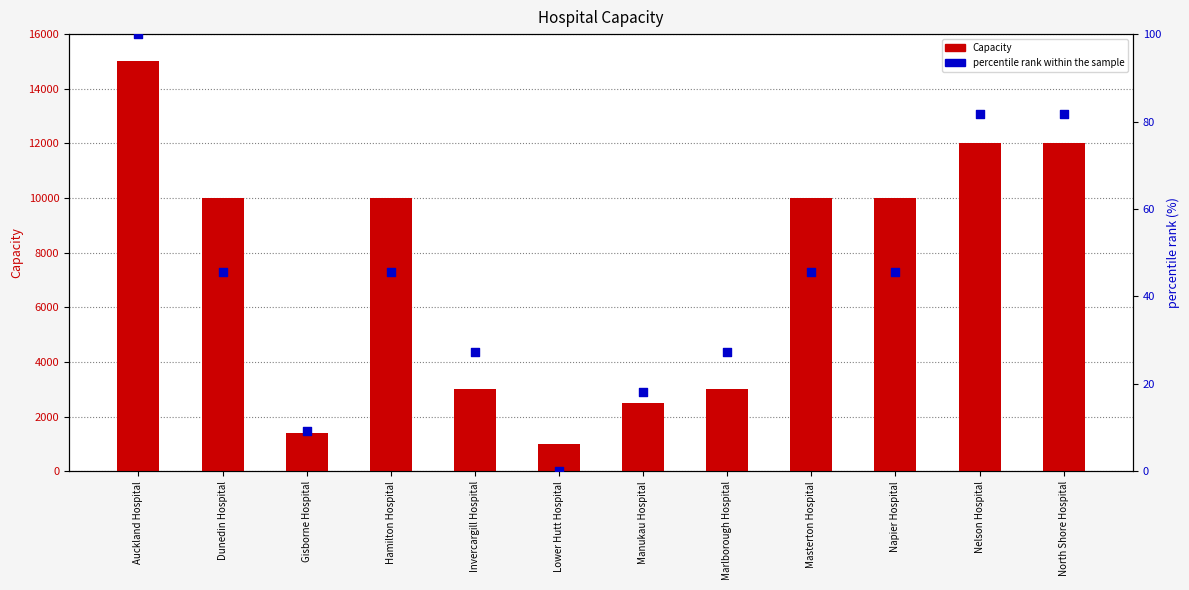

Is the value of Capacity at North Shore Hospital greater than the value of percentile rank within the sample at Dunedin Hospital?

Yes